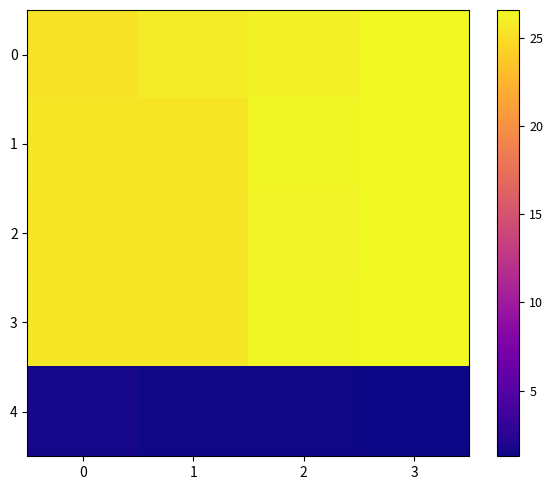

Reading left to right, transcribe all the data shown in this chart.

0: 0=25.2	1=25.8	2=26.1	3=26.5
1: 0=25.6	1=25.4	2=26.4	3=26.6
2: 0=25.4	1=25.5	2=26.2	3=26.5
3: 0=25.6	1=25.5	2=26.4	3=26.6
4: 0=1.6	1=1.4	2=1.4	3=1.3